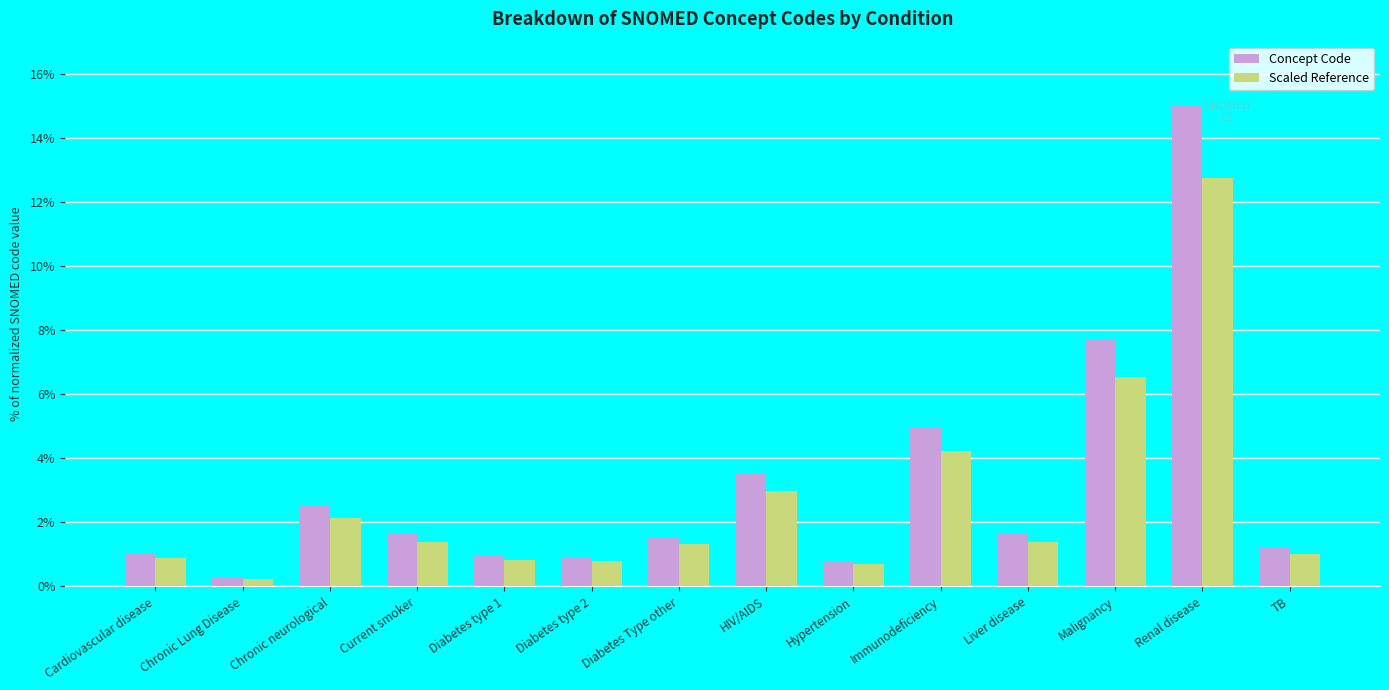

What is the sum of all Scaled Reference values?

37.2